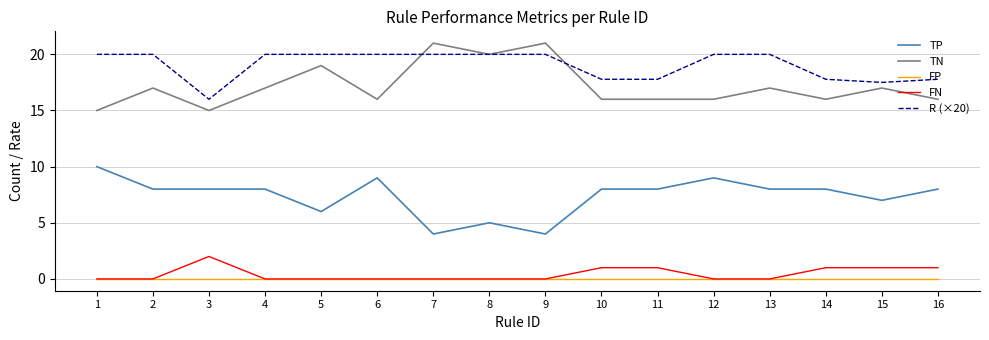

True or false: TP and FP cross at least once.

False